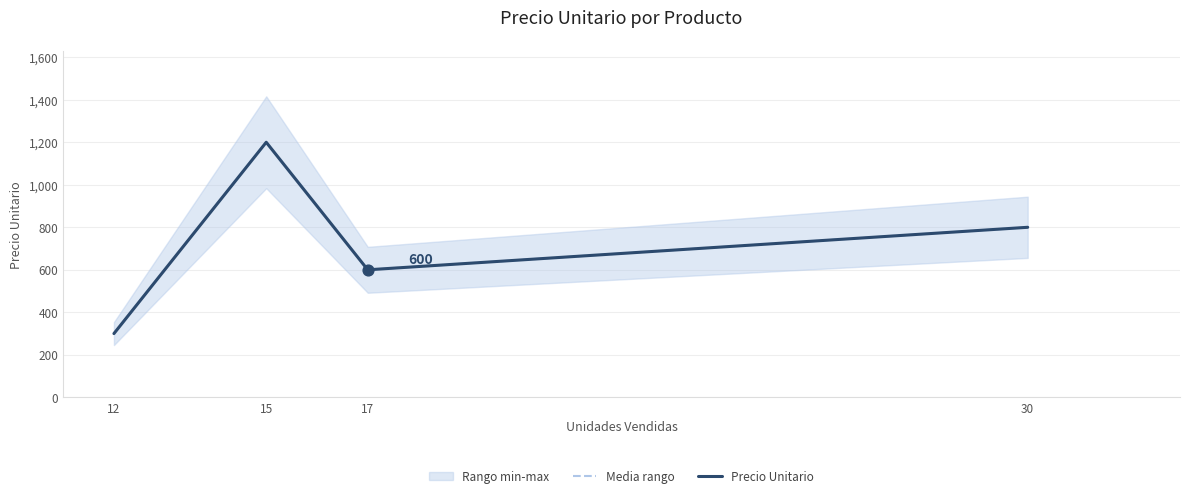

What is the total value across all series at 12?

600